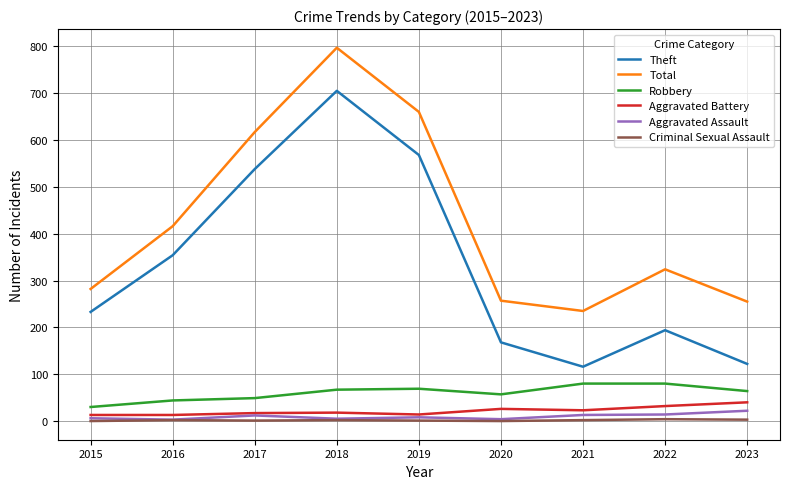

Which series has the widest spread of values?

Theft